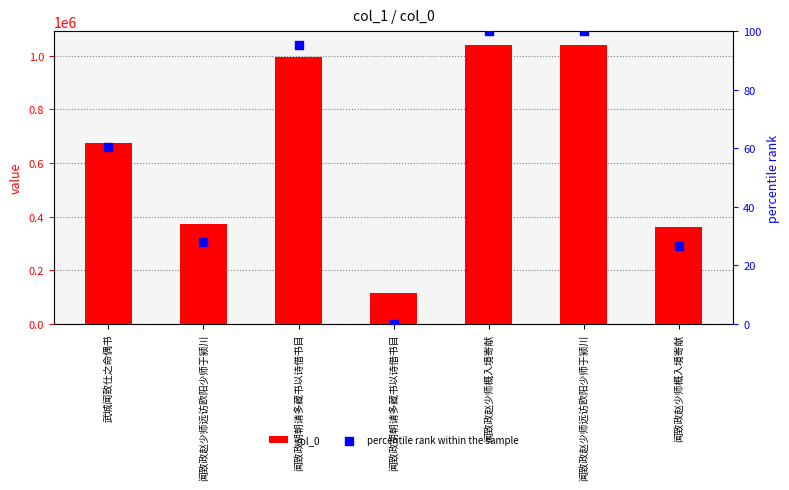

What are all the series names shown in the legend?

col_0, percentile rank within the sample